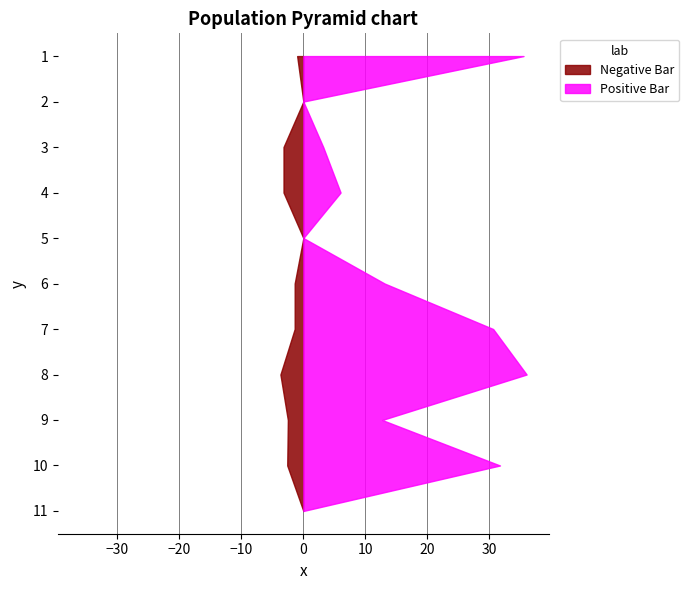

Reading left to right, extract all data points from this chart.

EstablishedPatients: AUDIOLOGY=1.0	CARDIOLOGY=0.0	DERMATOLOGY=3.2	ENDOCRINOLOGY=3.2	MENTAL HEALTH GROUP=0.0	MENTAL HEALTH INDIVIDUAL=1.4	PHYSICAL THERAPY=1.4	PODIATRY=3.7	PRIMARY CARE=2.5	PRIMARY CARE - MENTAL HEALTH INTEGRATED=2.6	PULMONOLOGY=0.0
NewPatients: AUDIOLOGY=35.5	CARDIOLOGY=0.0	DERMATOLOGY=3.2	ENDOCRINOLOGY=6.0	MENTAL HEALTH GROUP=0.0	MENTAL HEALTH INDIVIDUAL=13.1	PHYSICAL THERAPY=30.6	PODIATRY=36.0	PRIMARY CARE=12.7	PRIMARY CARE - MENTAL HEALTH INTEGRATED=31.7	PULMONOLOGY=0.0